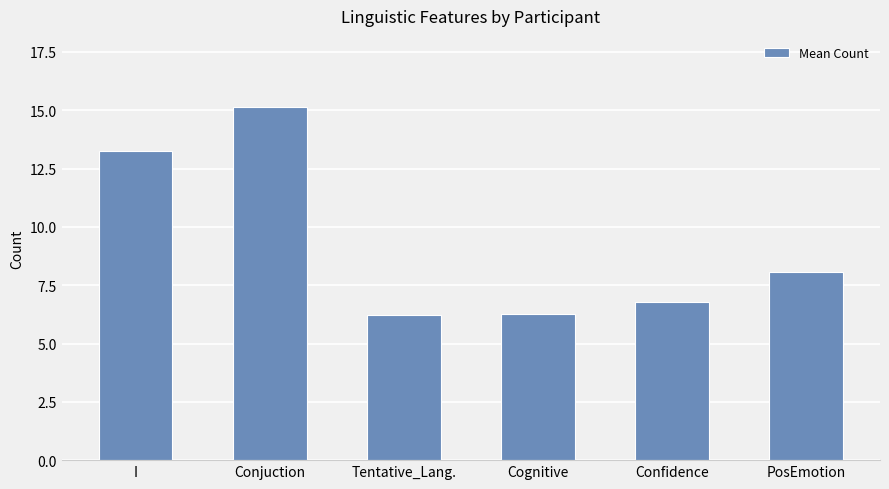

True or false: the data shows 13.3 at I.

True